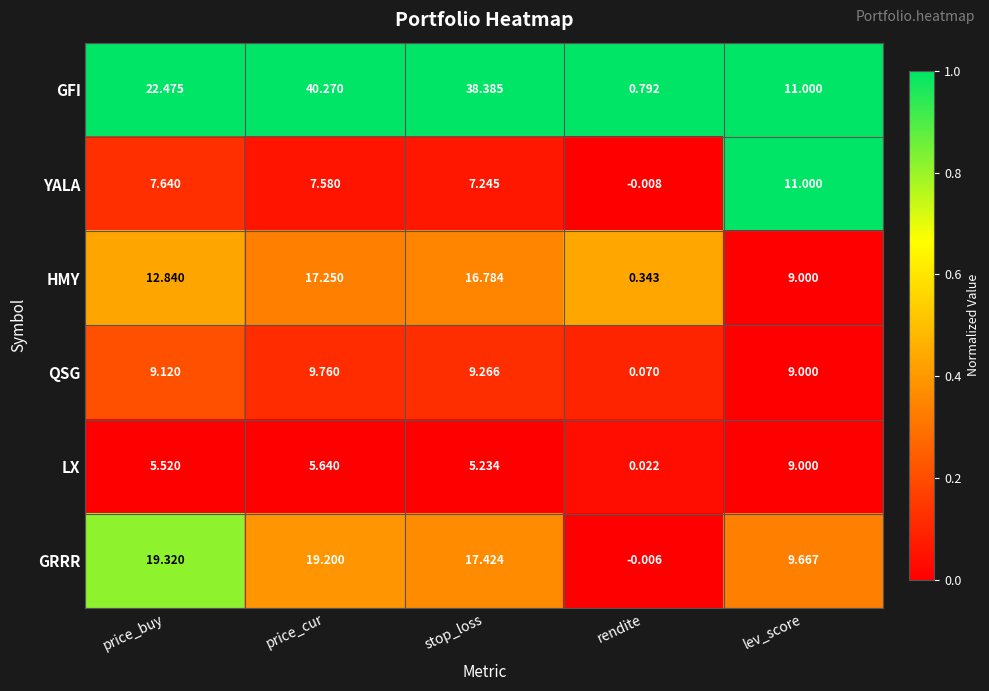

Rank the categories by LX value from highest to lowest.

lev_score, price_cur, price_buy, stop_loss, rendite